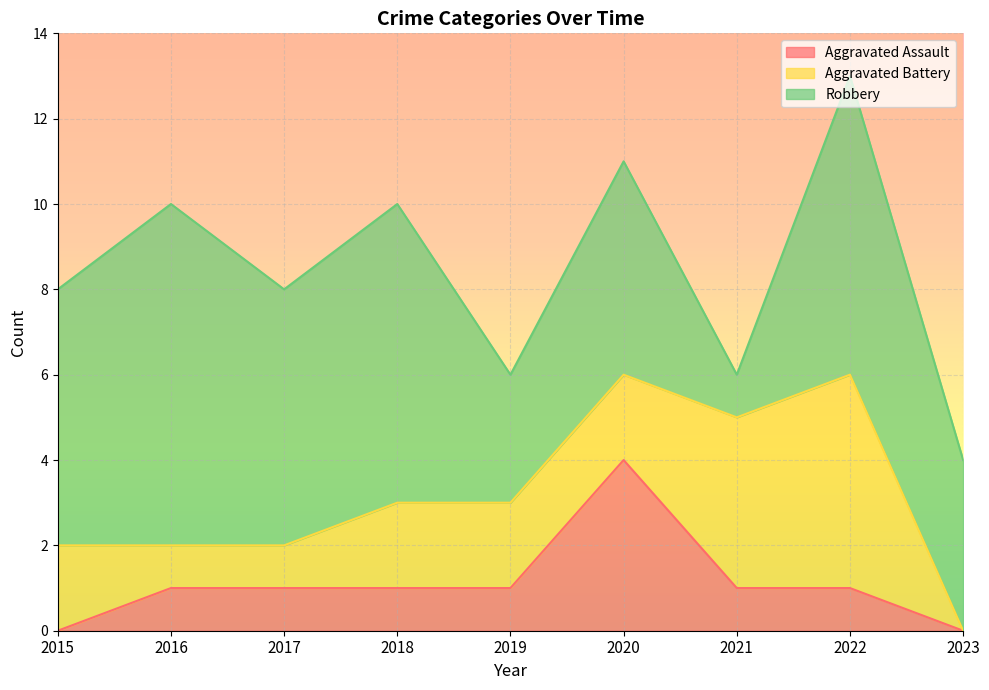

At how many categories does at least one series exceed 3?

8